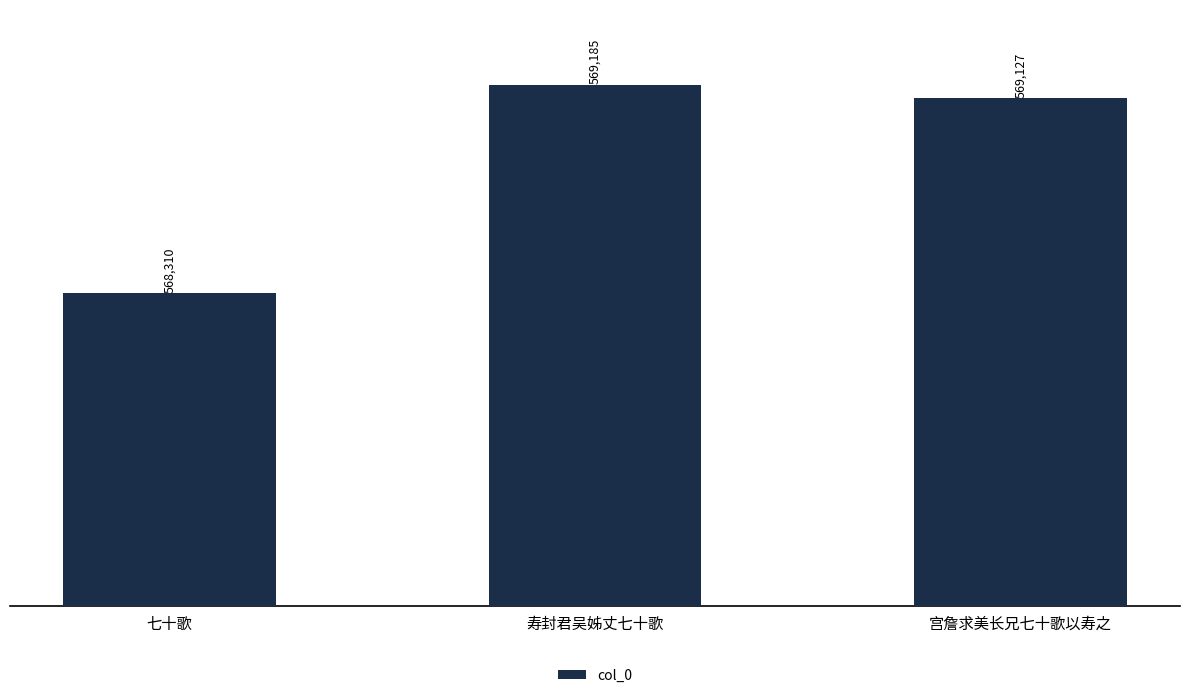

What is the approximate value at 宫詹求美长兄七十歌以寿之?

569127